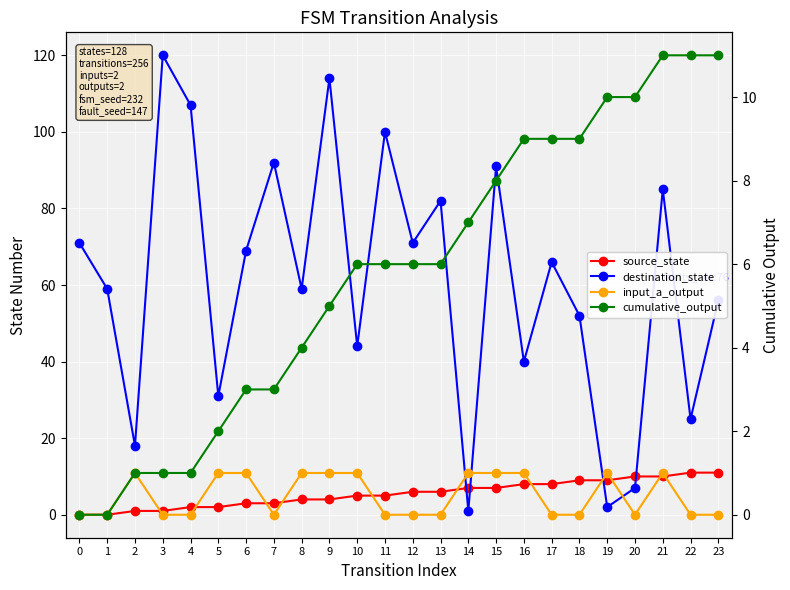

Where does the cumulative_output series first go above 6?

14